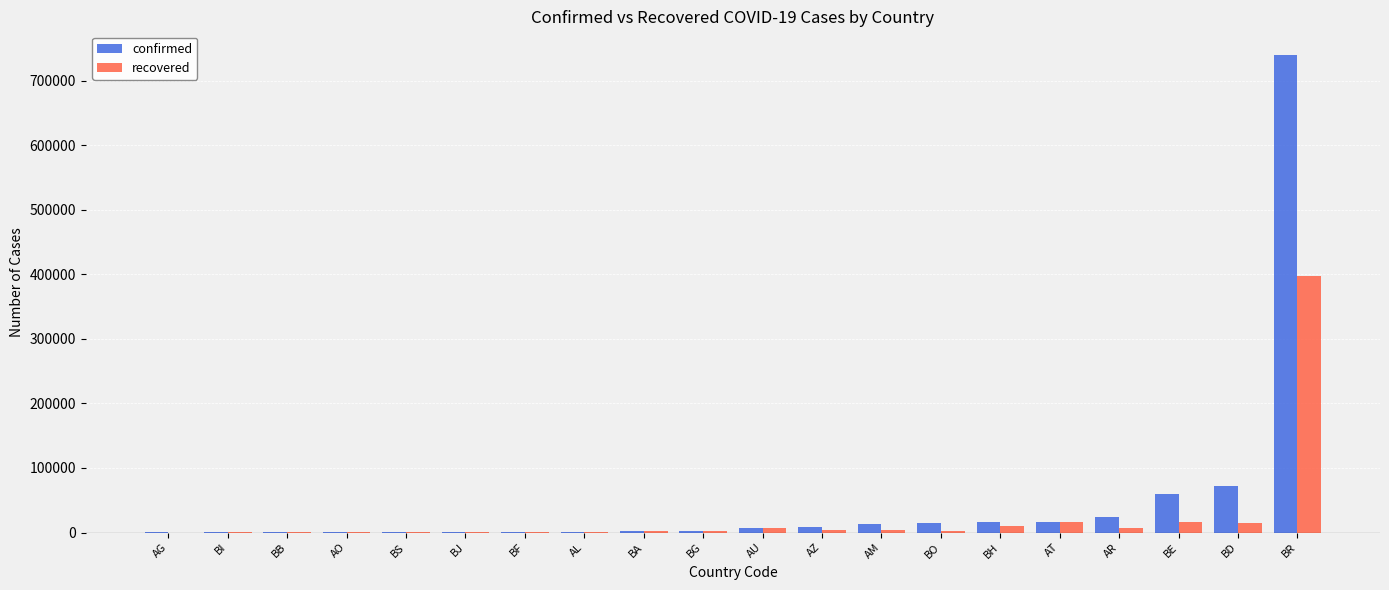

Which series changed the most between BG and BE?

confirmed